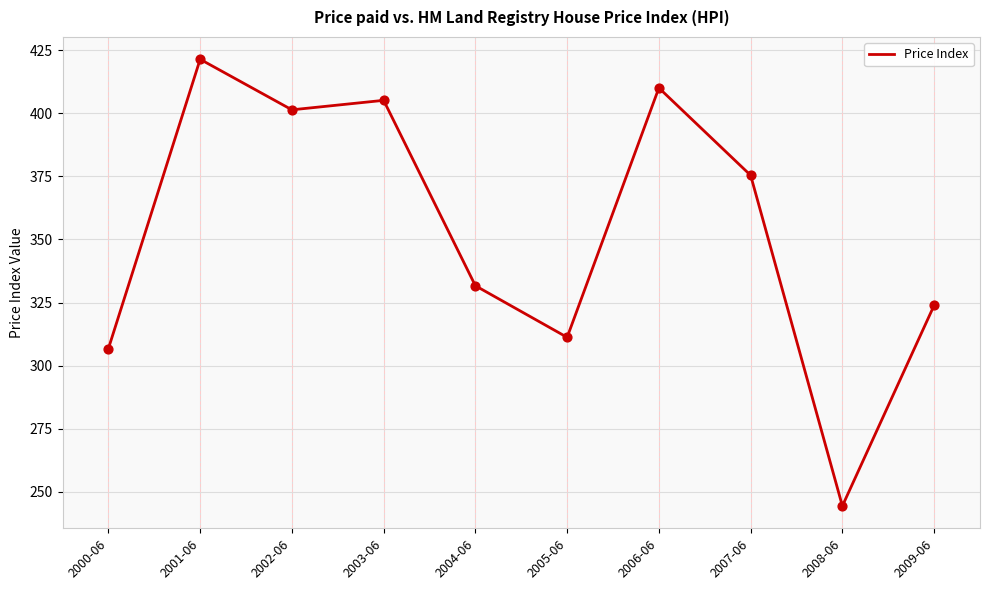

Approximately how many times larger is the value at 2003-06 compared to 2004-06?

1.2